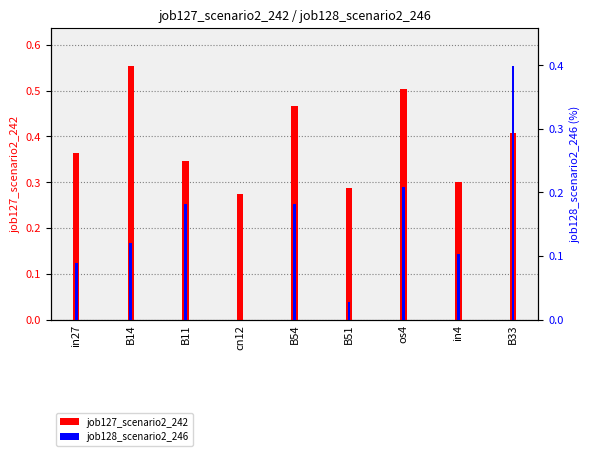

Does the chart contain stacked bars?

No